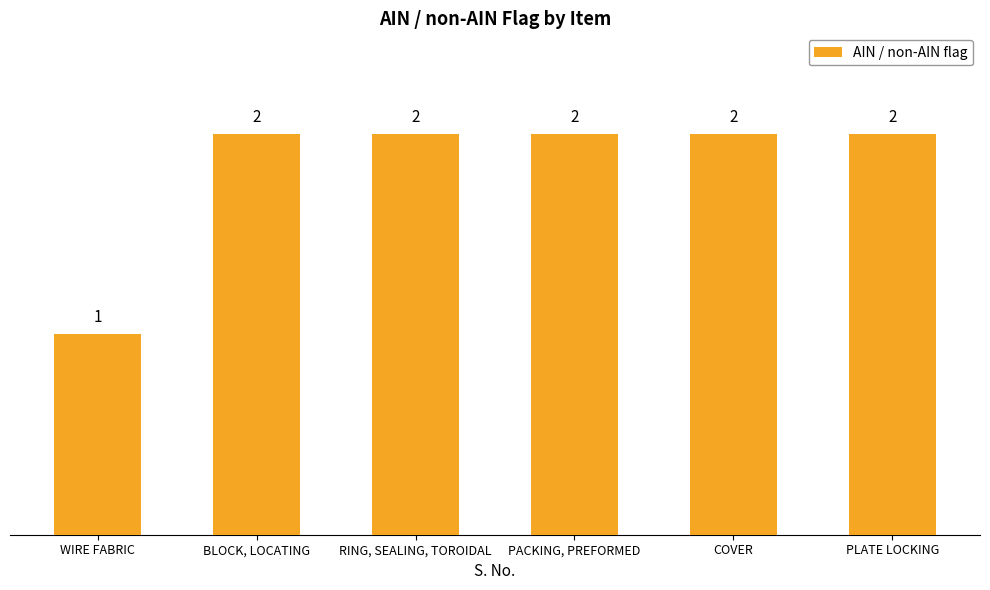

How many categories are shown in the chart?

6